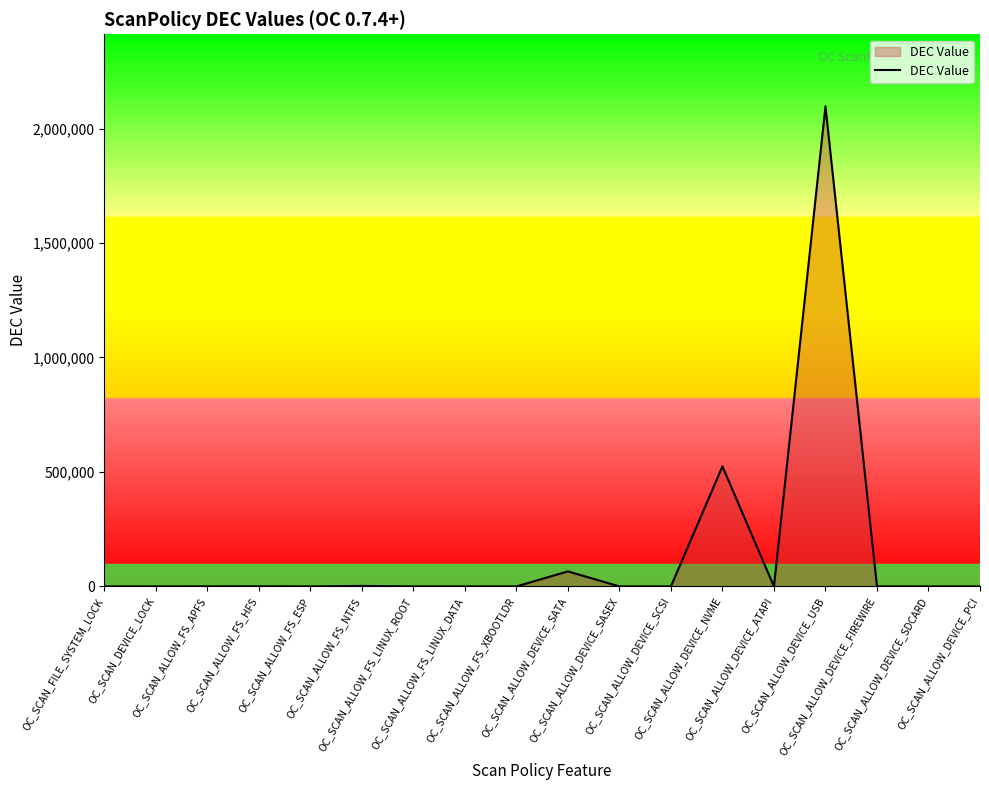

Is it true that the value at OC_SCAN_ALLOW_DEVICE_SDCARD is -1177807?

False